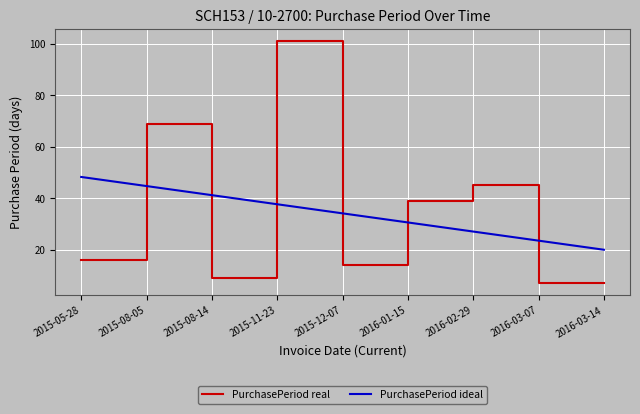

Which series has the widest spread of values?

PurchasePeriod real